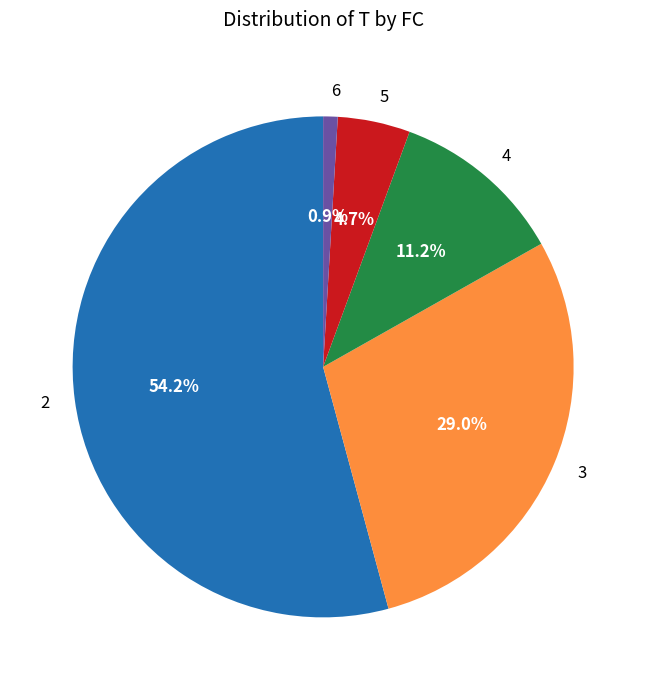

What is the majority slice?

2